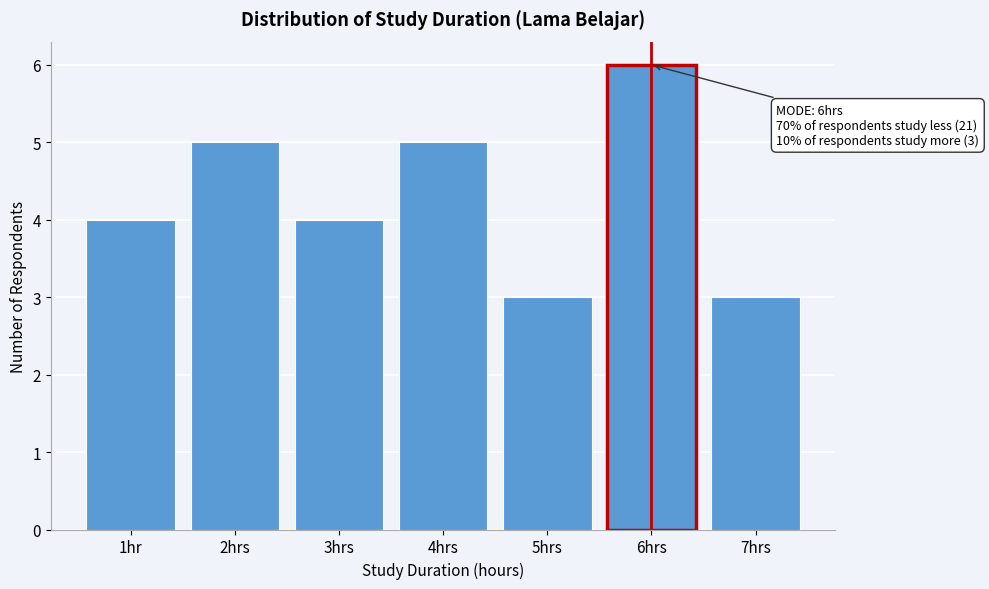

Reading left to right, transcribe all the data shown in this chart.

1hr=4	2hrs=5	3hrs=4	4hrs=5	5hrs=3	6hrs=6	7hrs=3